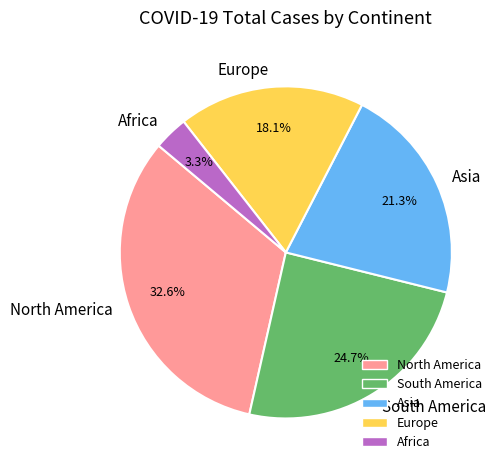

To the nearest percent, what is the difference between the largest and smallest slice percentages?

29%